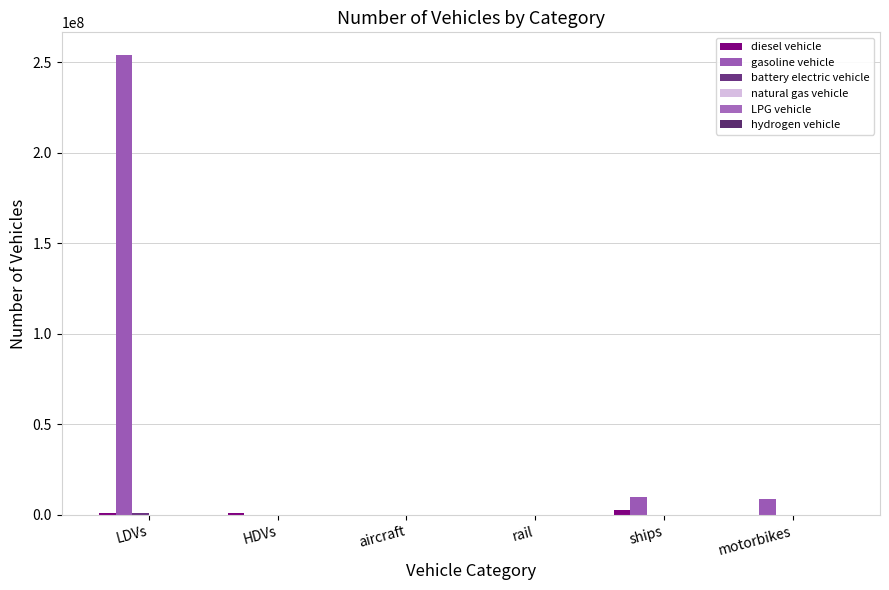

The gasoline vehicle series shows 3933743.3 at ships. True or false?

False